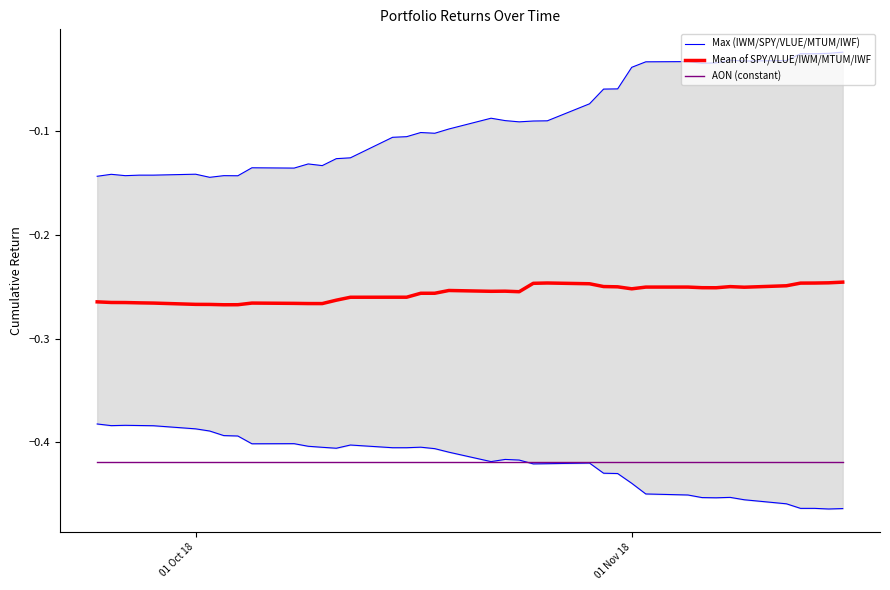

True or false: AON (constant) and Max (IWM/SPY/VLUE/MTUM/IWF) intersect in this chart.

False